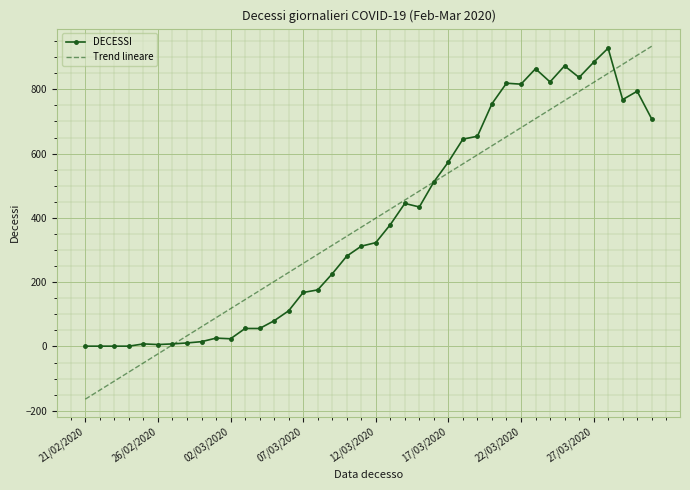

What is the minimum value shown in the chart?

-163.8